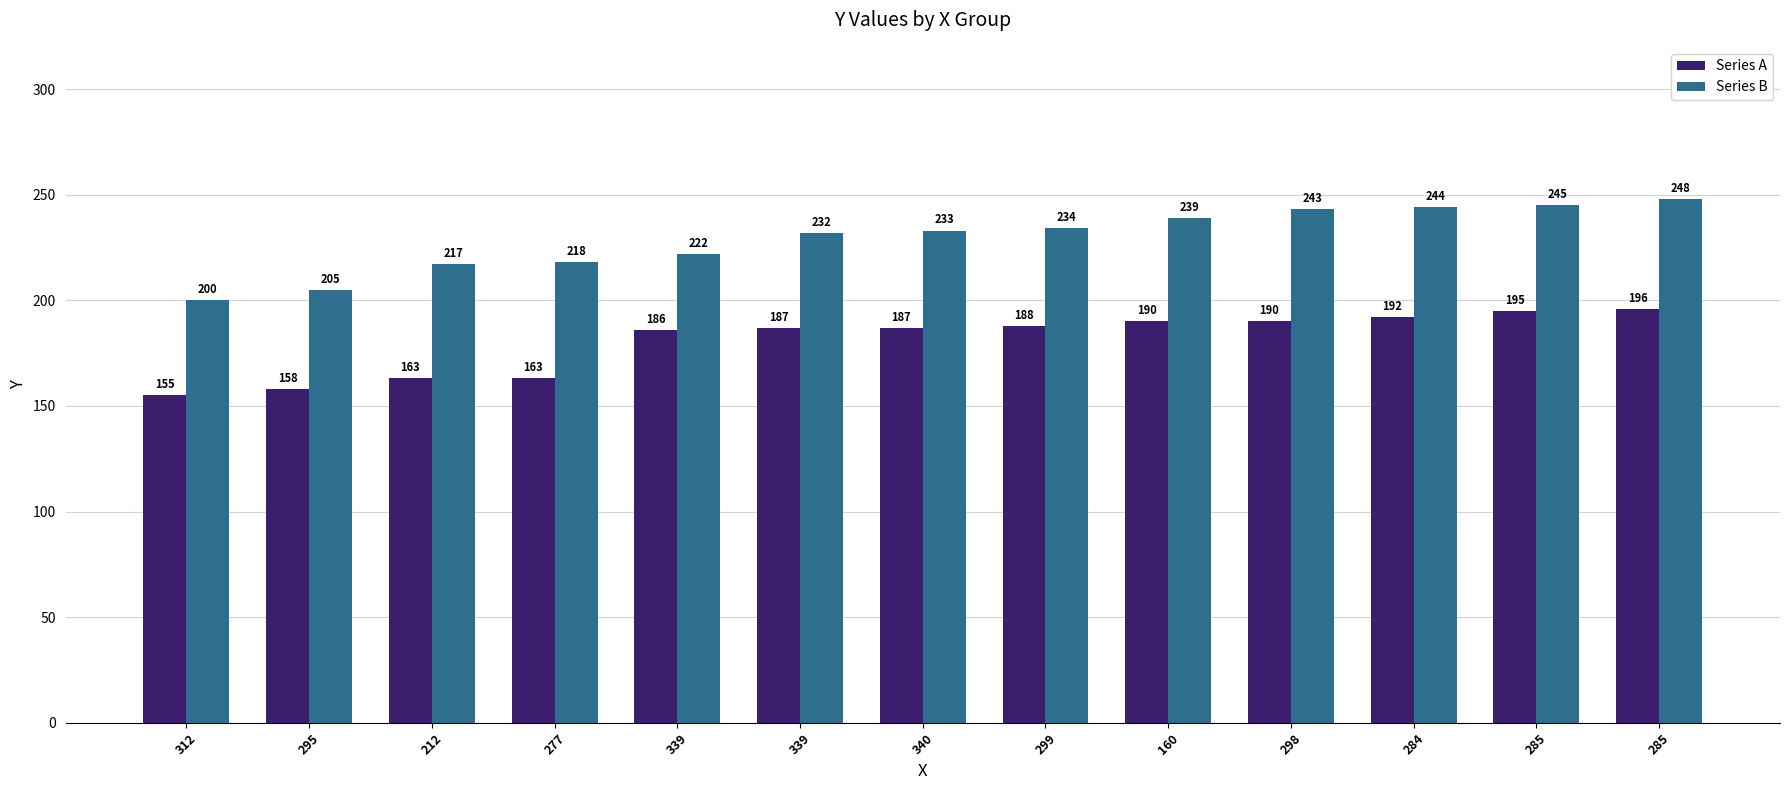

Does the chart contain stacked bars?

No